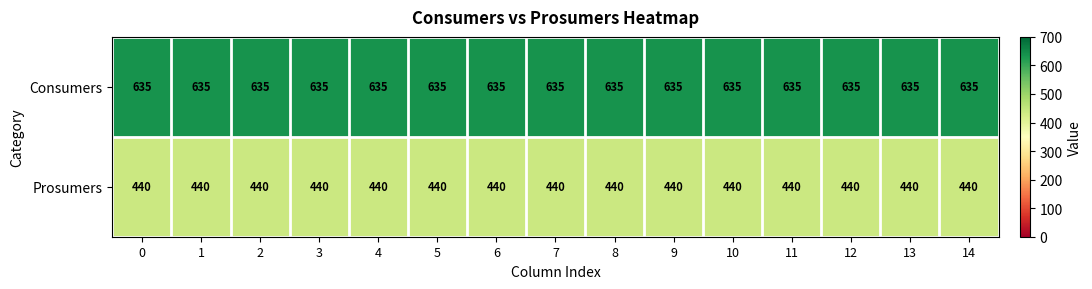

At how many categories does at least one series exceed 608?

15